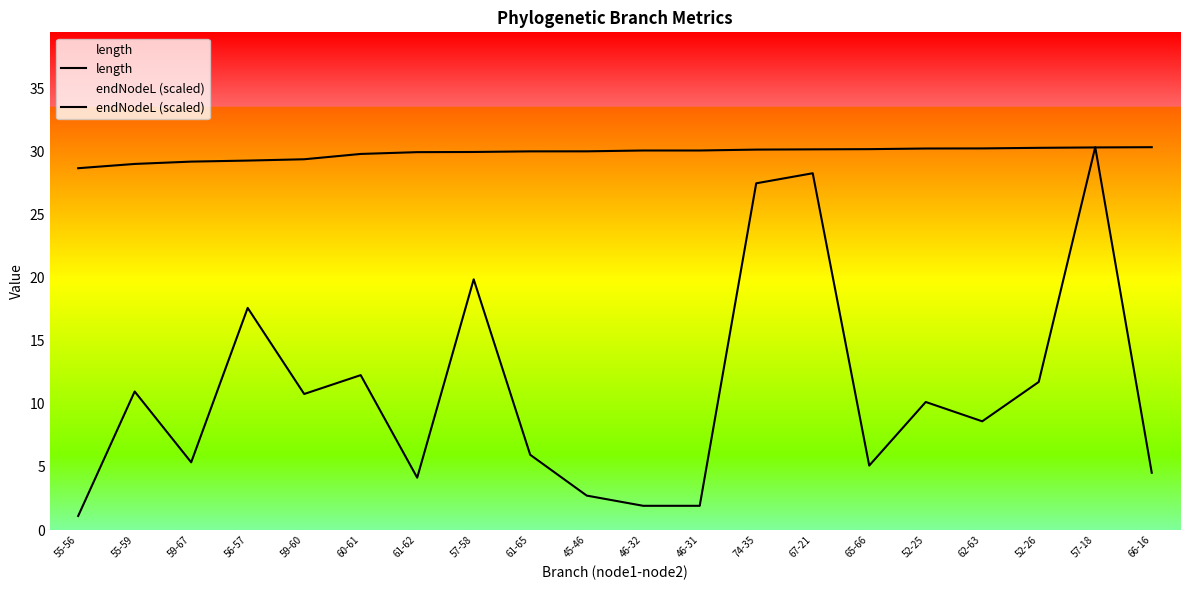

The value of length at 52-25 is 17.8. True or false?

False